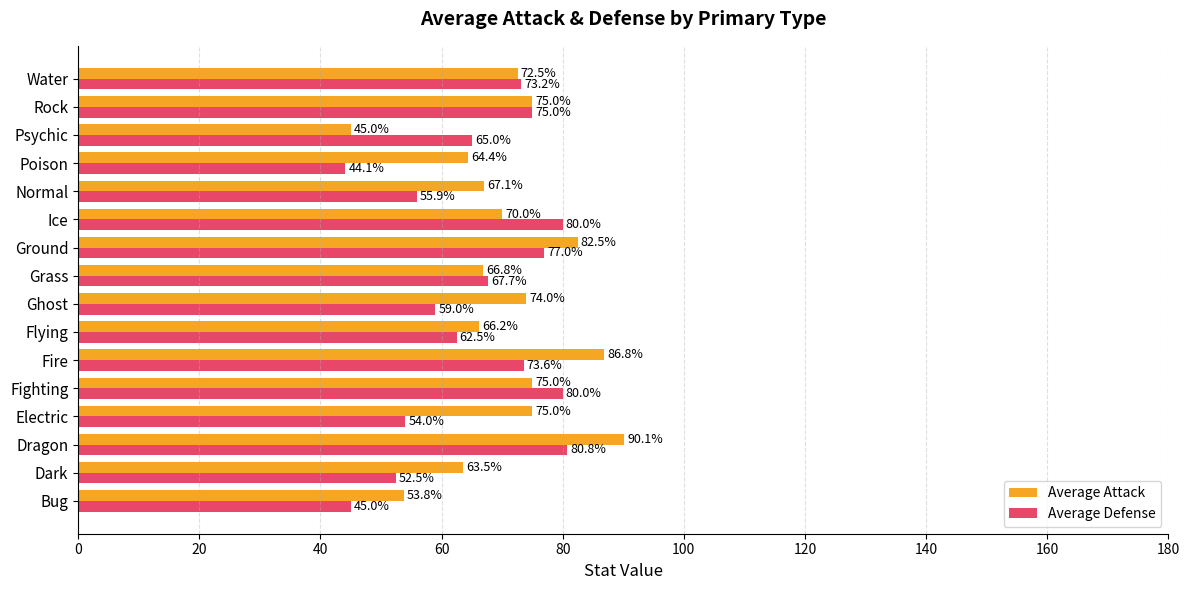

Rank the series at Fire from highest to lowest value.

Average Attack, Average Defense